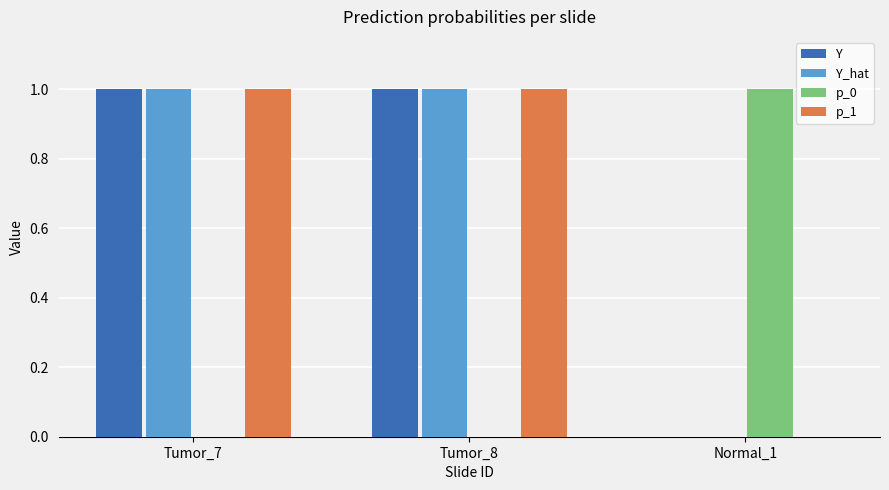

True or false: Y_hat has a value of 1.5 at Tumor_7.

False